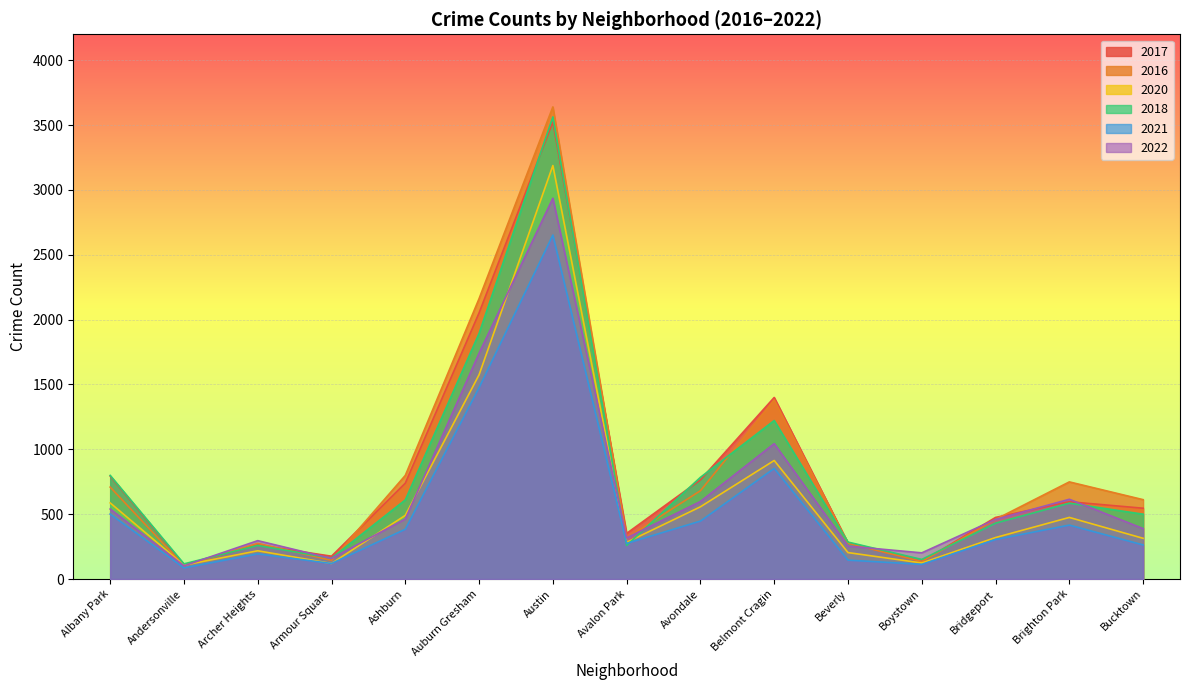

At Bridgeport, list the series in order from smallest to largest.

2021, 2020, 2018, 2016, 2022, 2017